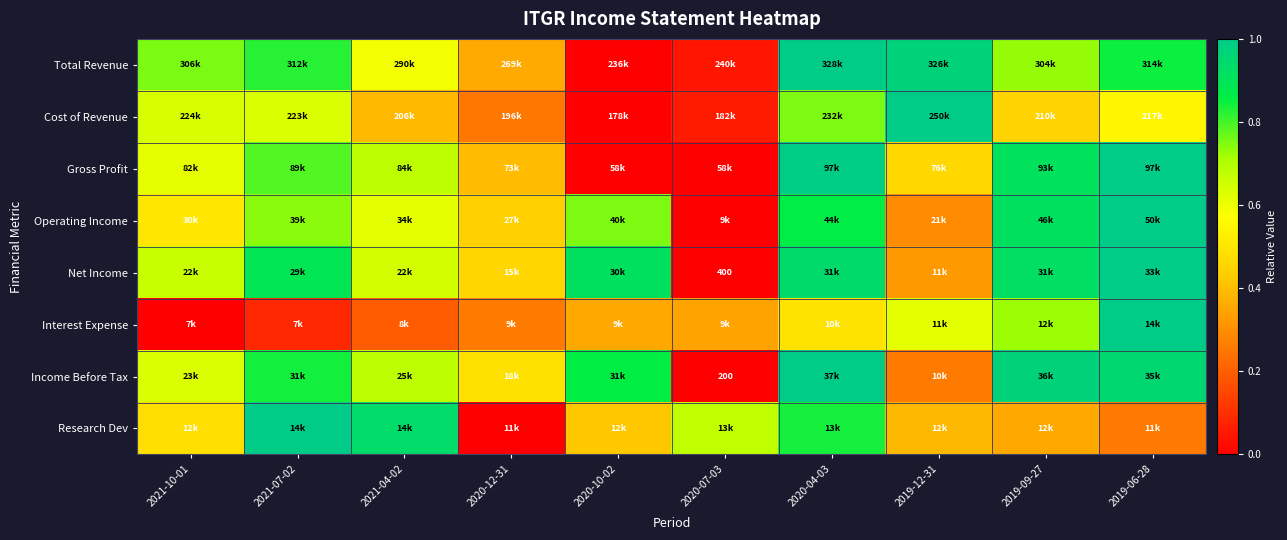

Is the value of Gross Profit at 2021-10-01 greater than the value of Interest Expense at 2020-12-31?

Yes